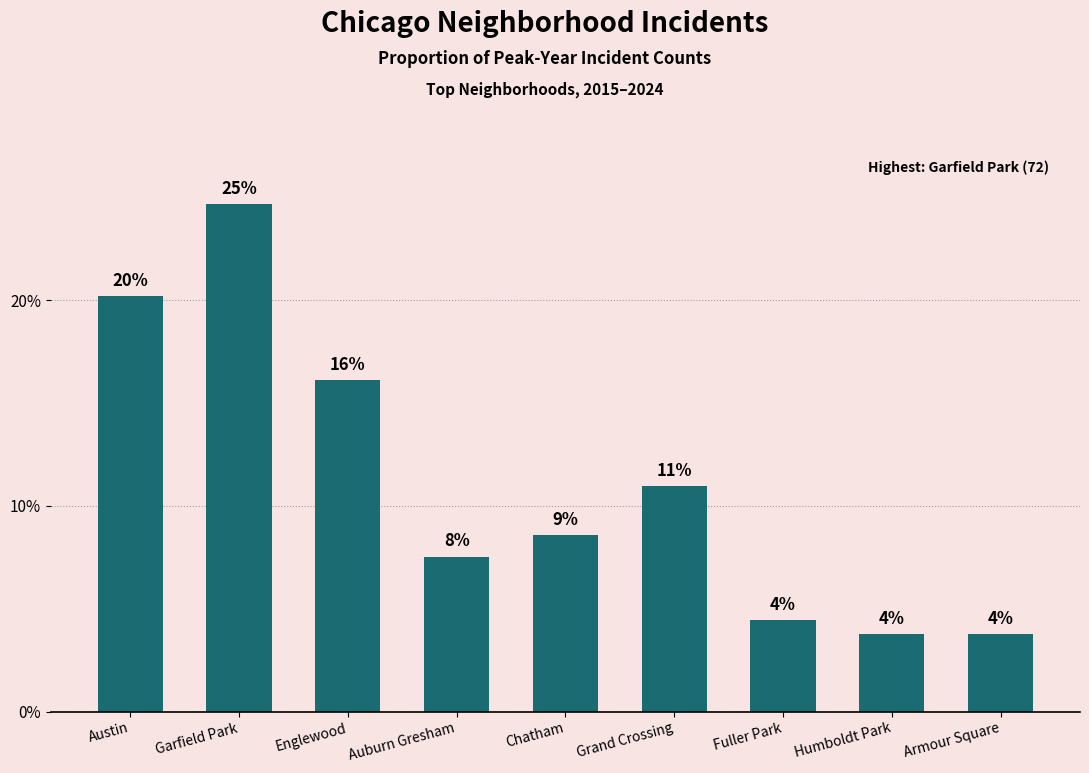

What is the difference between the second highest and minimum values?

16.4